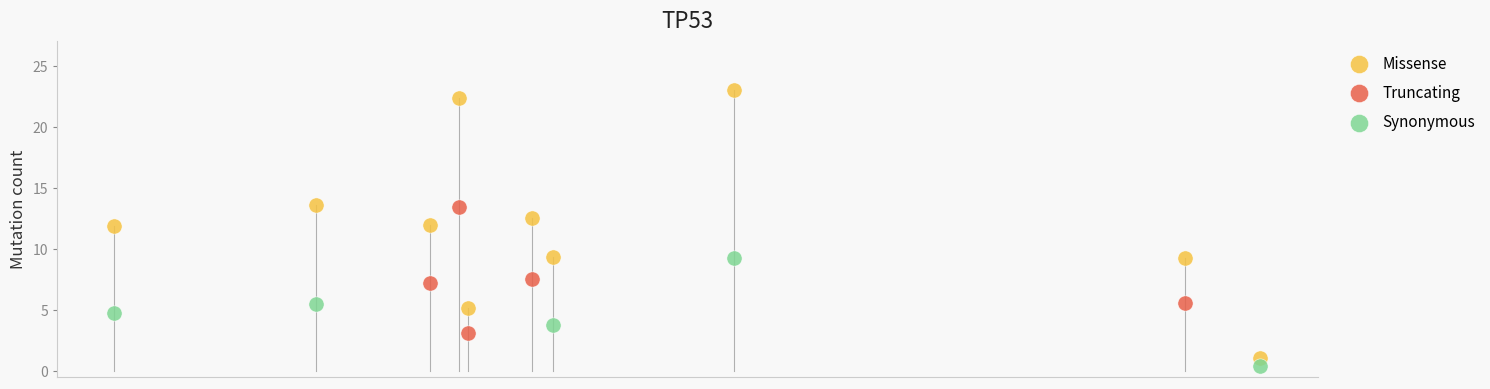

Which series reaches the maximum Y coordinate?

Missense